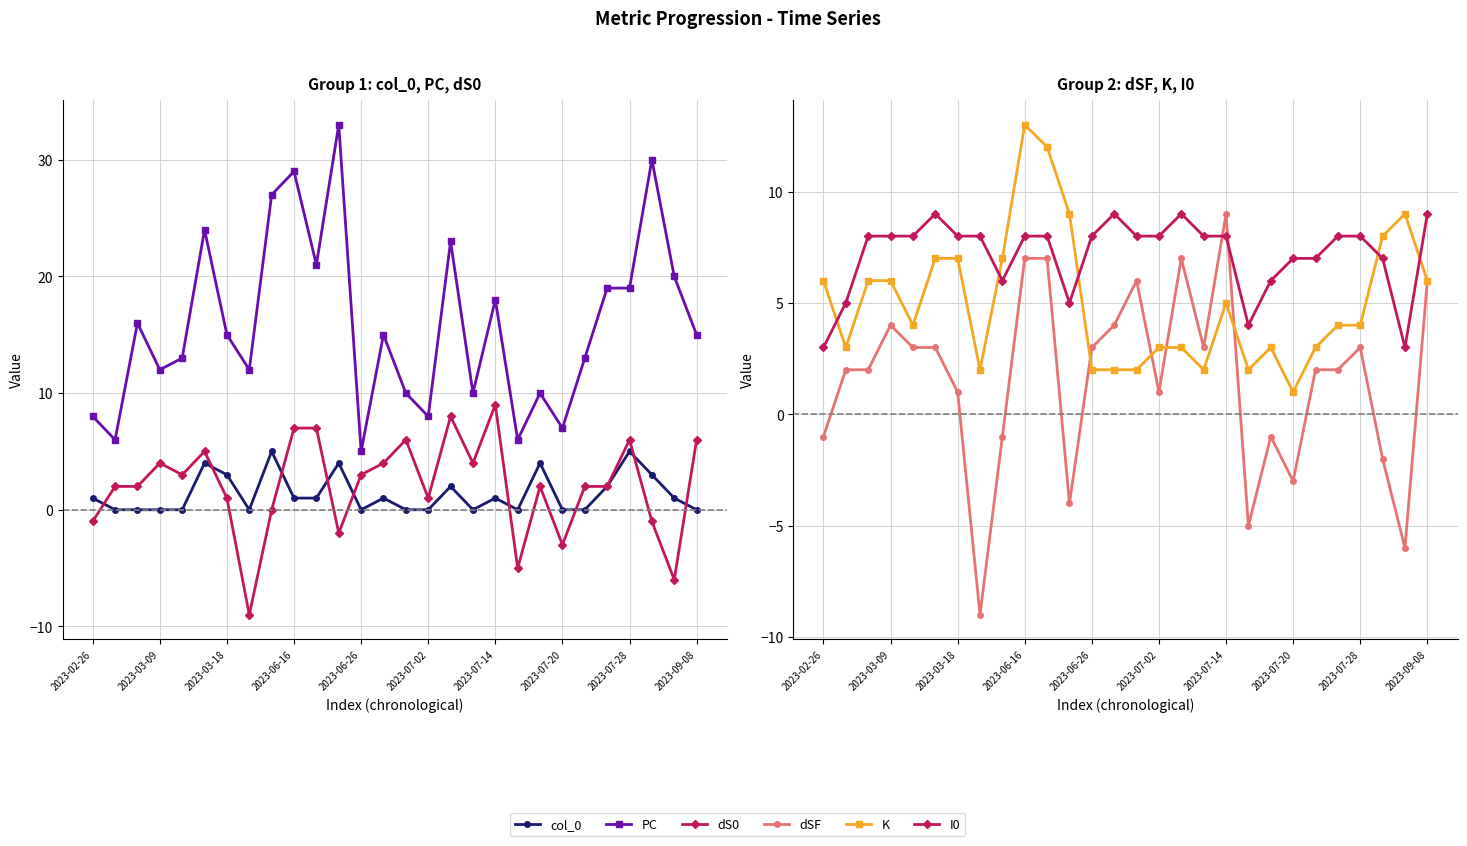

In K, how many points are higher than both neighbors (excluding endpoints)?

4